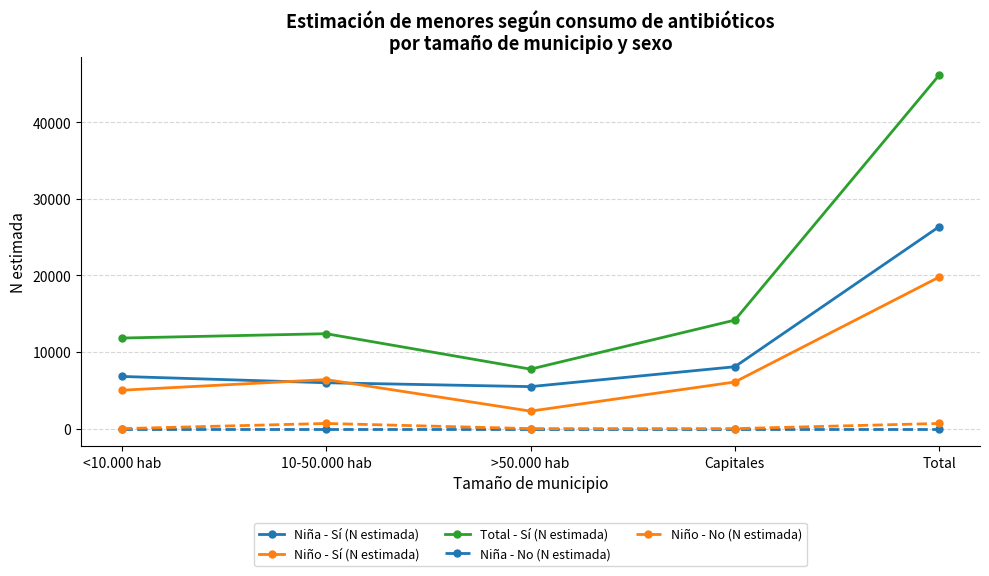

What is the label of the 5th point from the left?

Total